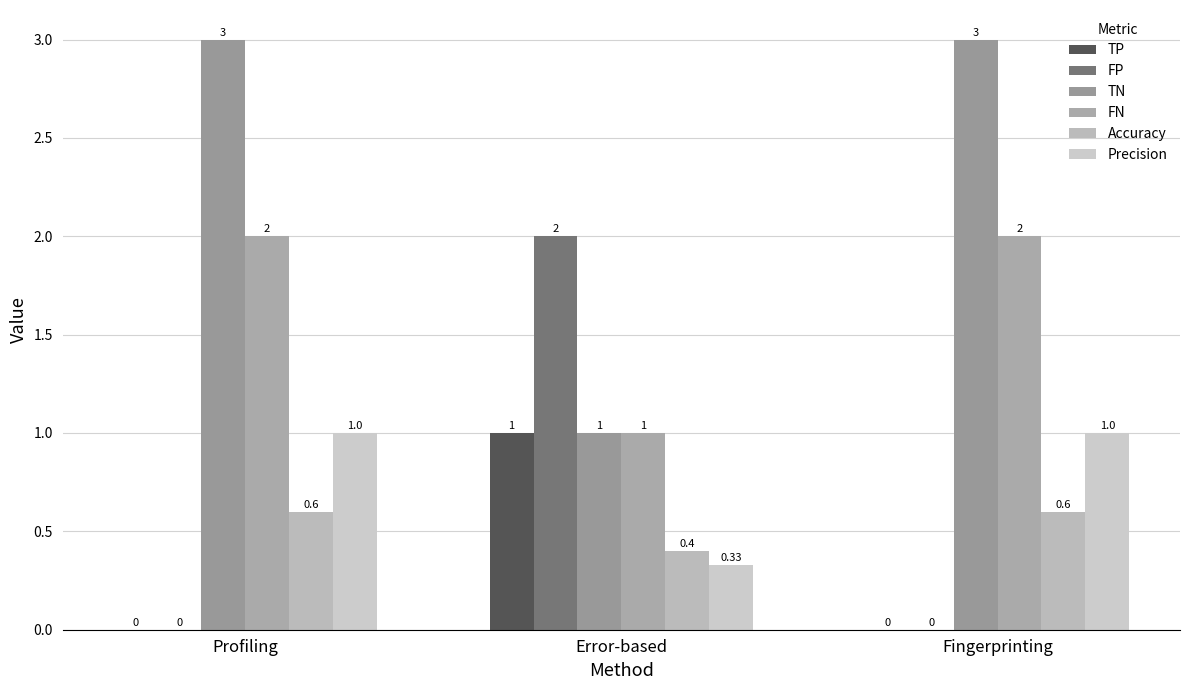

True or false: Precision has a value of 0.7 at Profiling.

False